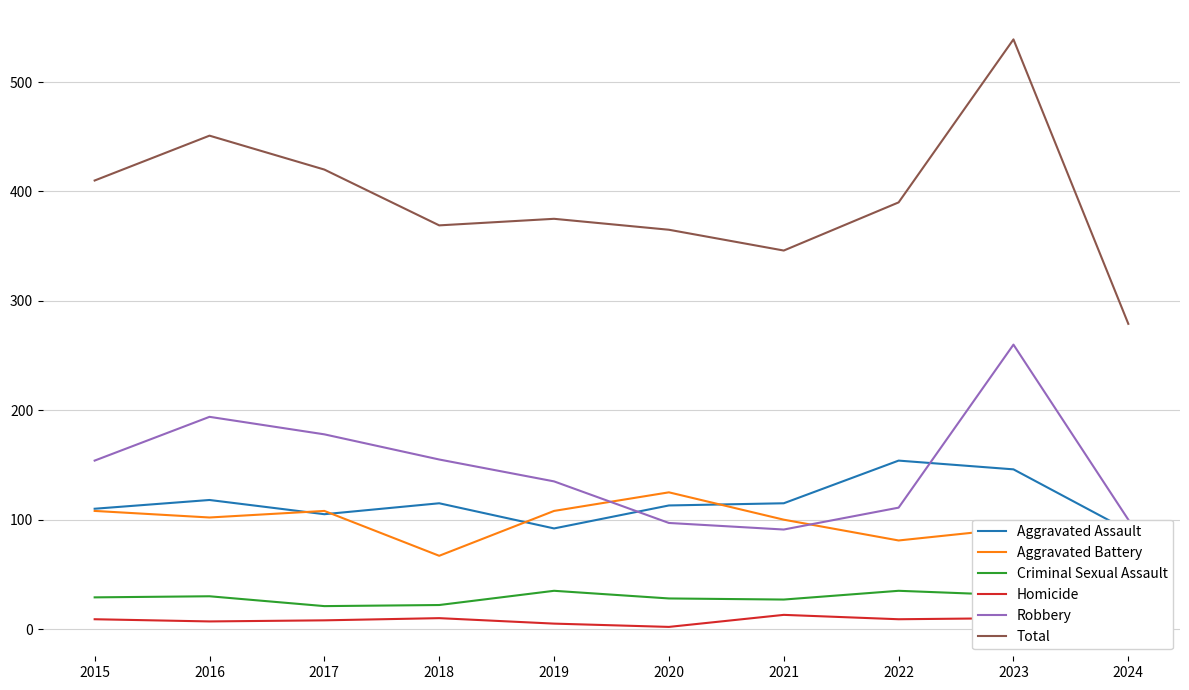

Where is the first local maximum for Aggravated Battery?

2017